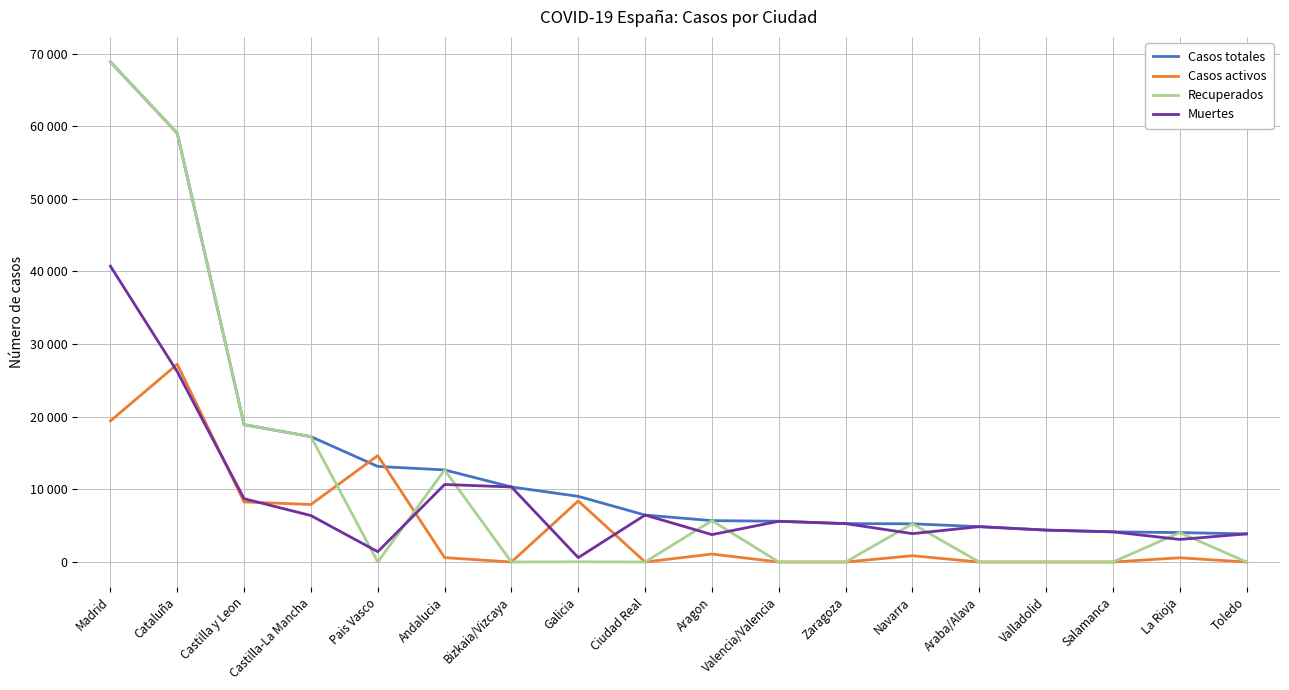

The value of Recuperados at Bizkaia/Vizcaya is -29736. True or false?

False